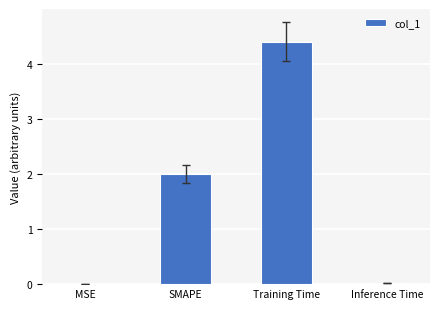

Are the bars grouped side by side (vs. stacked)?

No